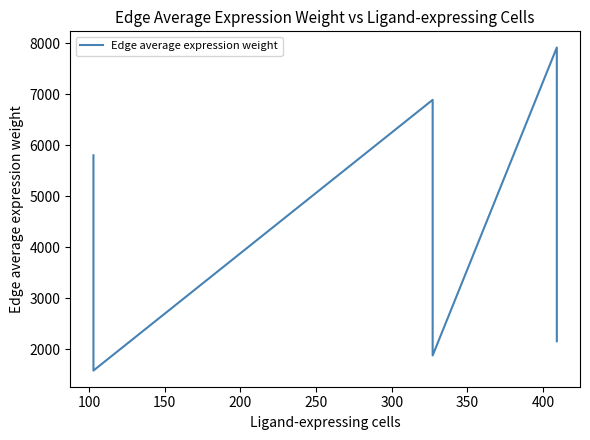

Count the number of data series in this chart.

1